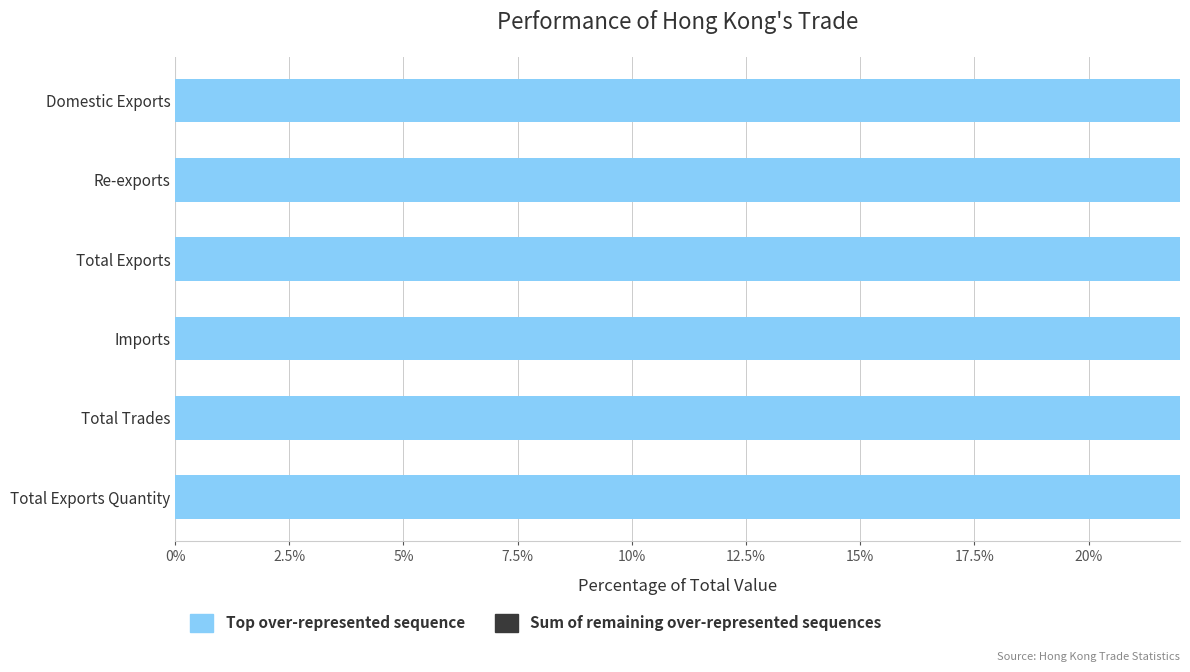

How many series are shown in this chart?

2